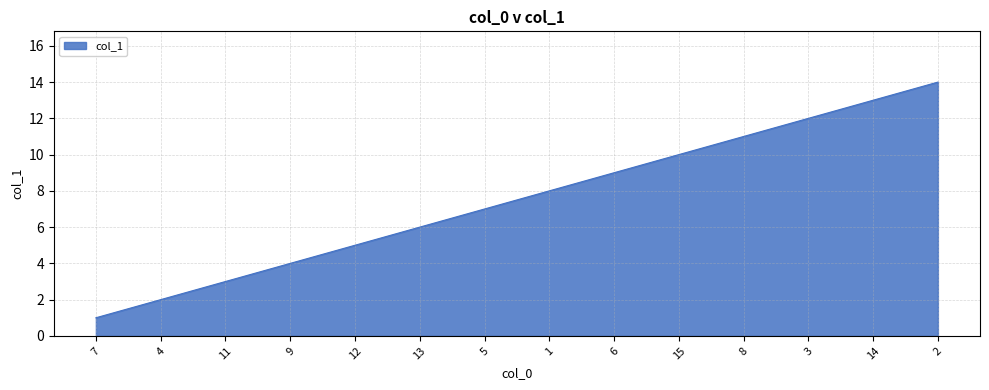

What is the difference between the maximum and second lowest values?

12